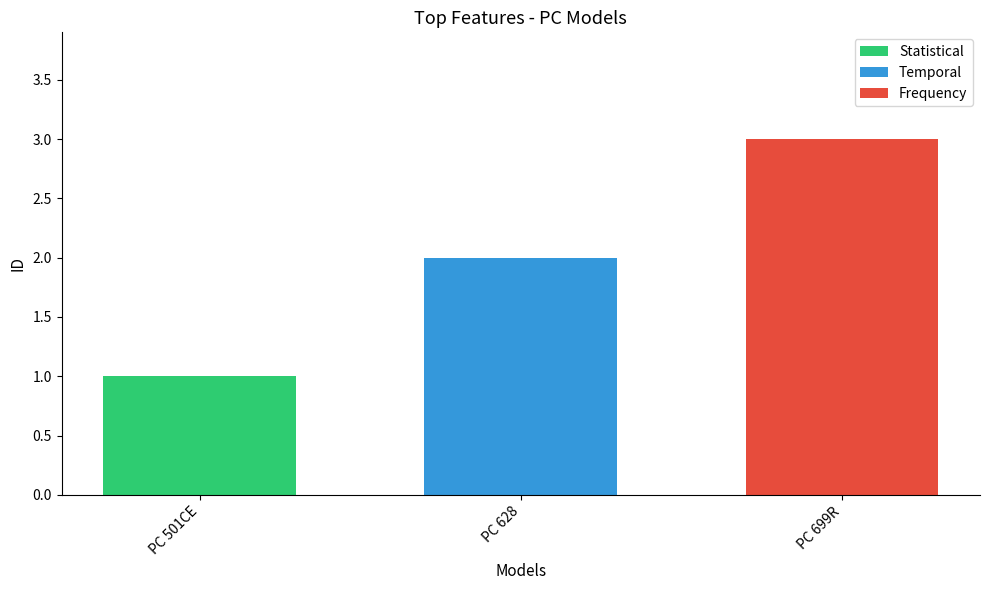

How many data points are less than 2?

1